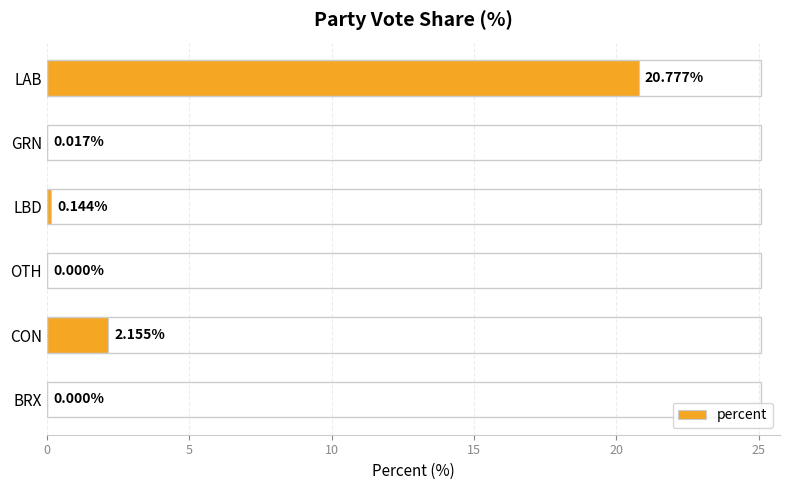

Between BRX and GRN, which is larger?

GRN